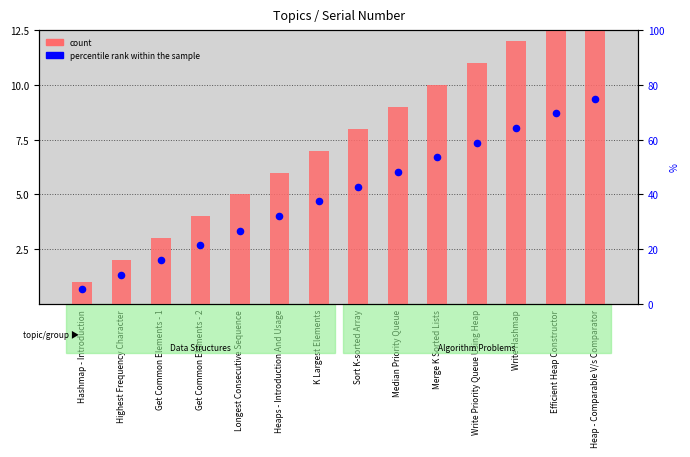

Is the value of percentile rank within the sample at Hashmap - Introduction greater than the value of count at Merge K Sorted Lists?

No